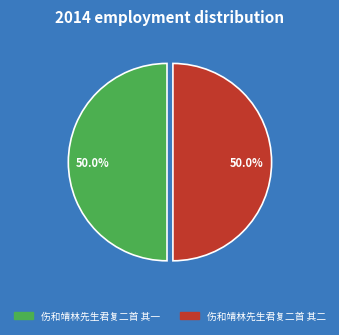

Approximately how many times larger is the value at 伤和靖林先生君复二首 其一 compared to 伤和靖林先生君复二首 其二?

1.0